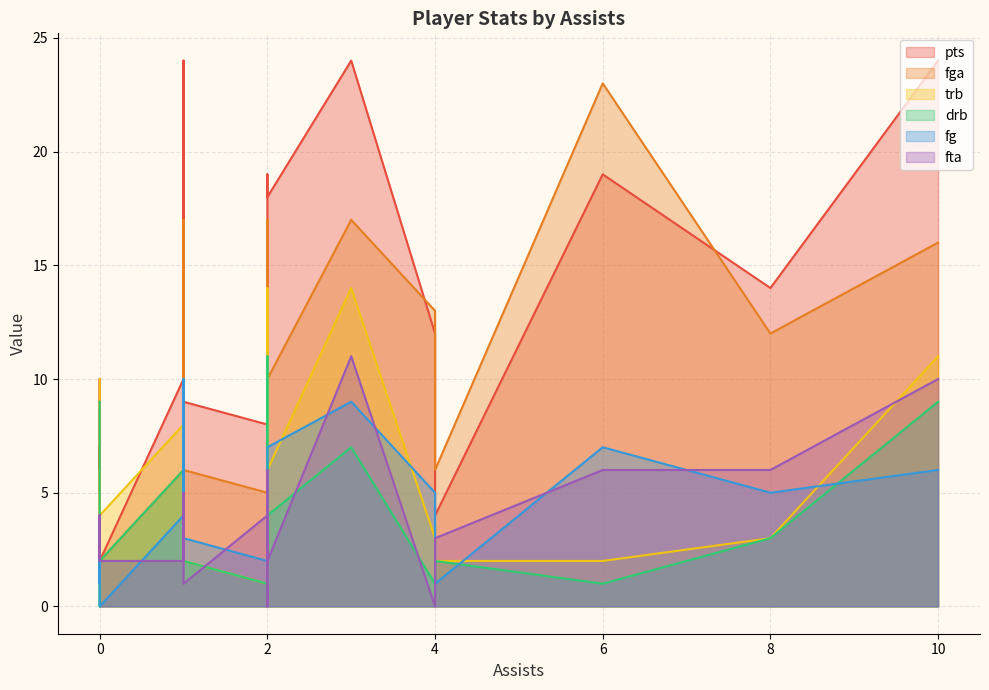

Between 6 and 1, which is larger?

6